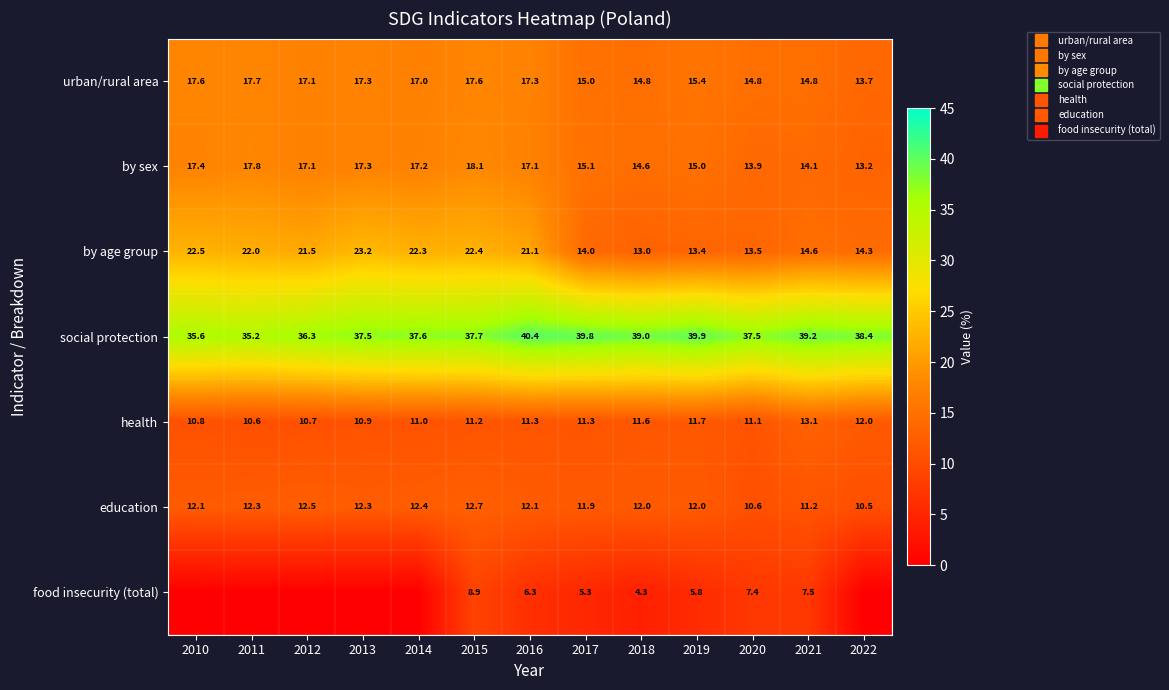

Which category has the lowest value in the by sex series?

2022